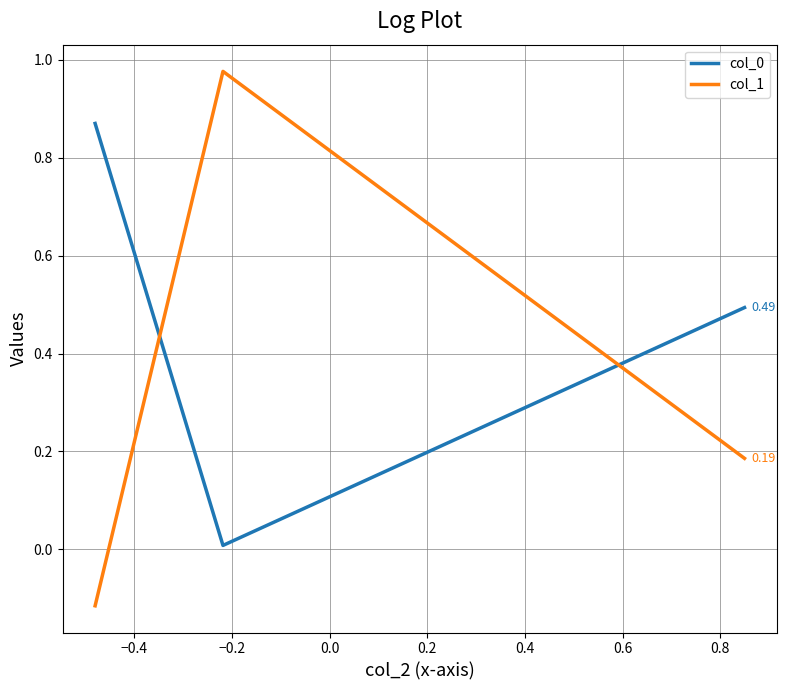

Which series has the largest range (max minus min)?

col_1